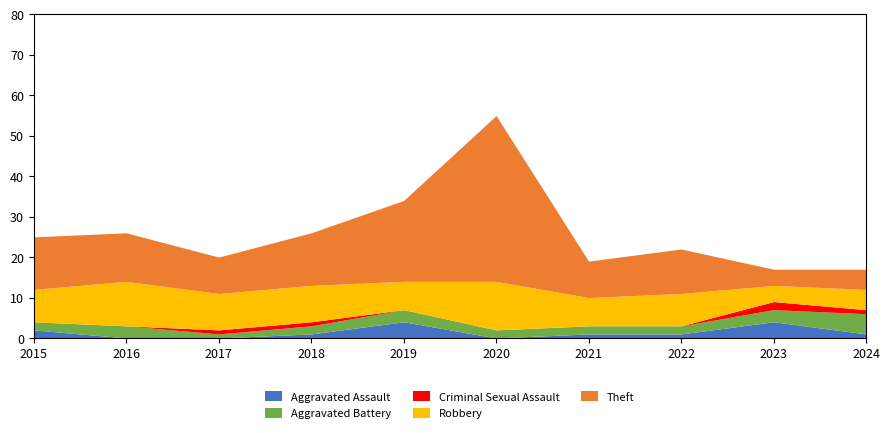

What is the difference between the second highest and second lowest values in the Aggravated Battery series?

1